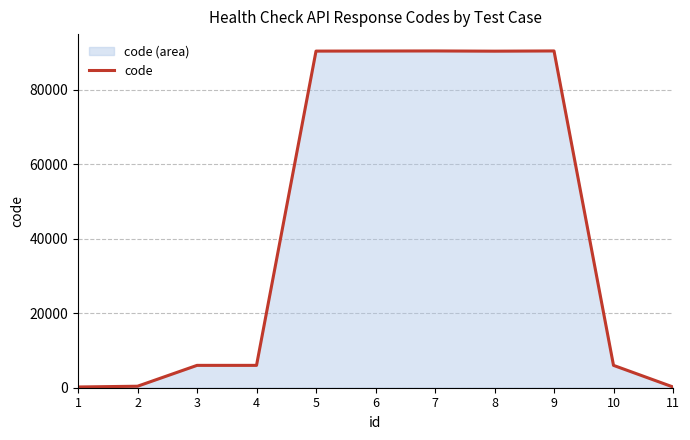

The chart shows a value of 10220 at 4. True or false?

False